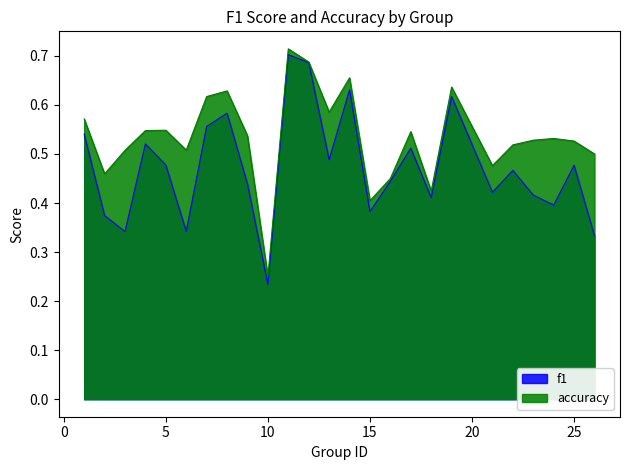

Where is f1 nearest to the value 0?

10